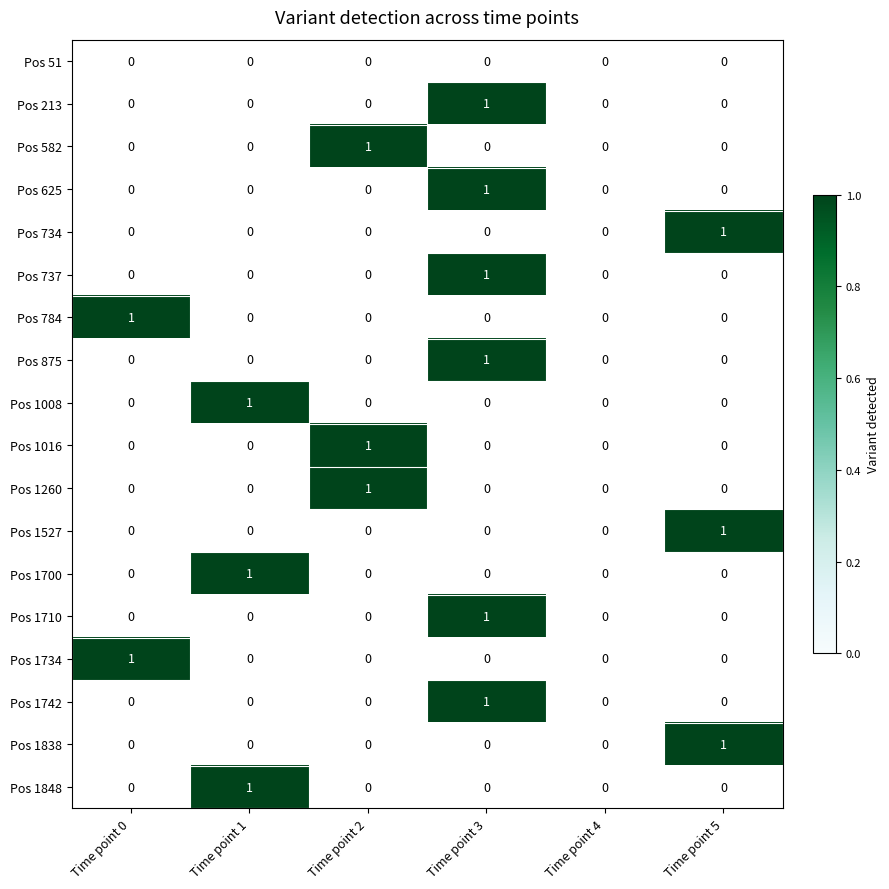

At which label is 1700 closest to 0?

Time point 0